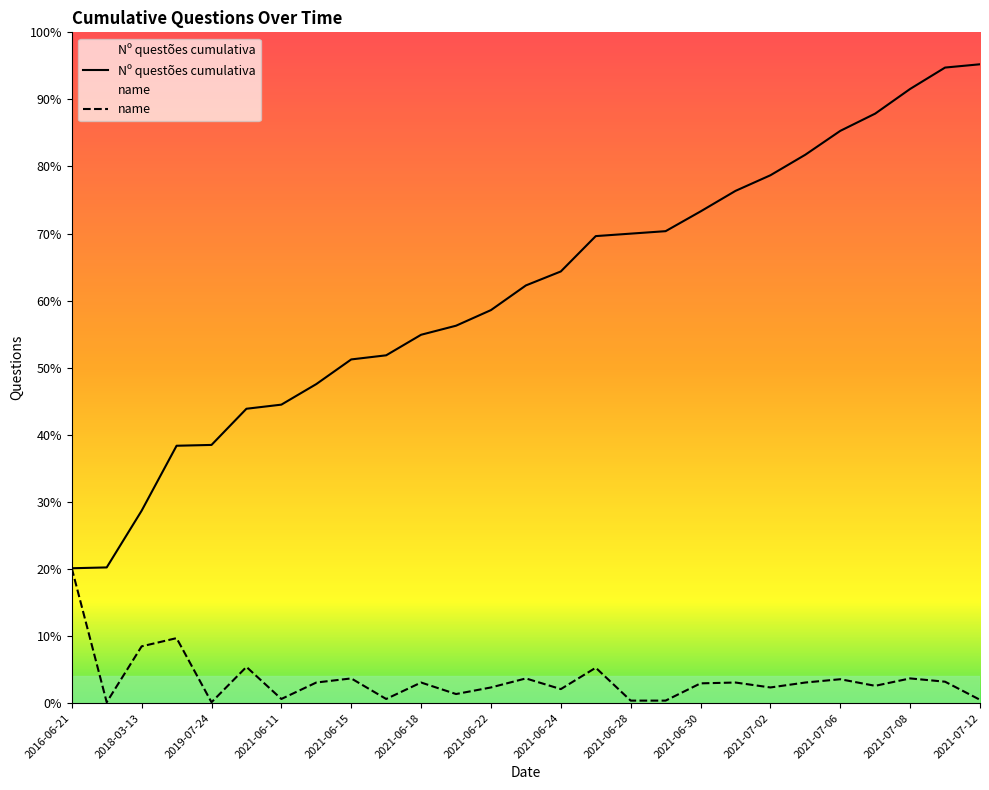

Does the chart have visible grid lines?

No